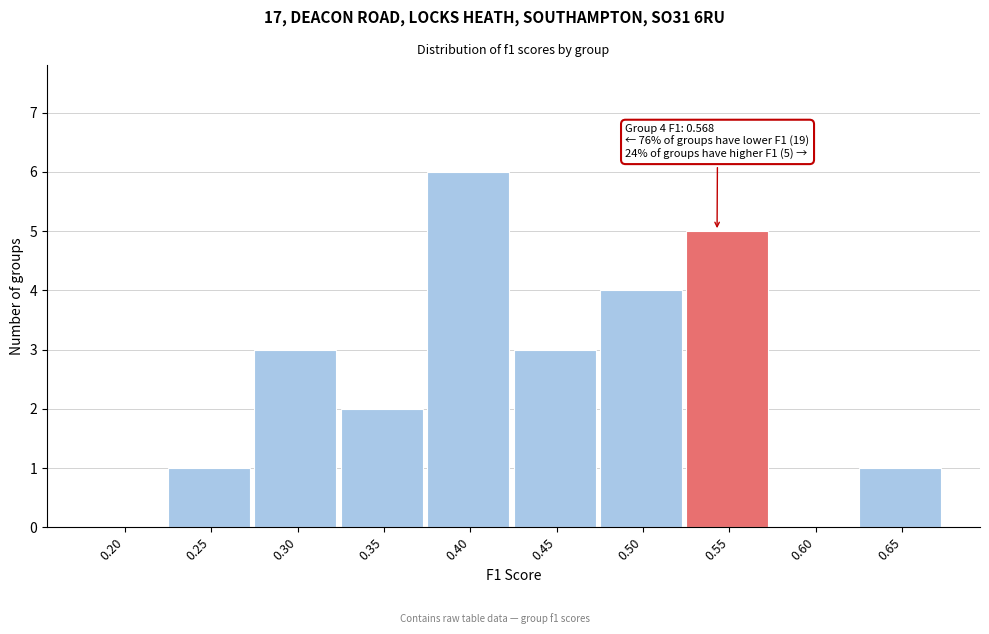

Reading left to right, extract all data points from this chart.

0.20=0	0.25=1	0.30=3	0.35=2	0.40=6	0.45=3	0.50=4	0.55=5	0.60=0	0.65=1